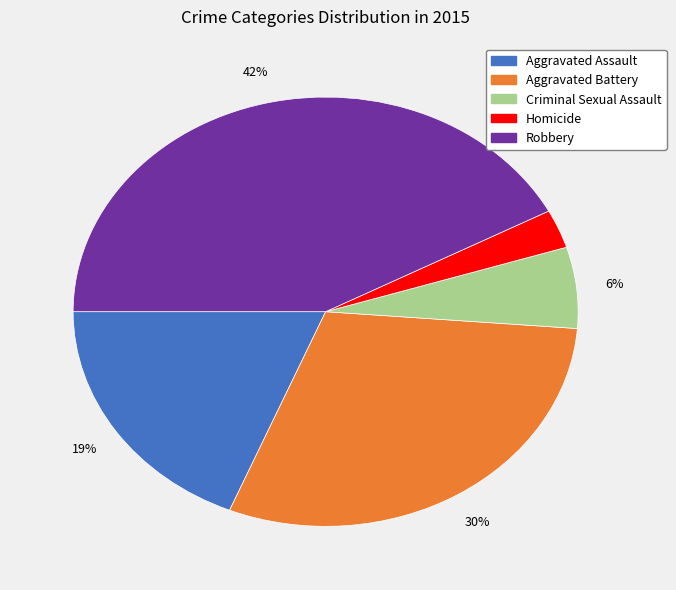

Is the sum of Homicide and Criminal Sexual Assault greater than half?

No